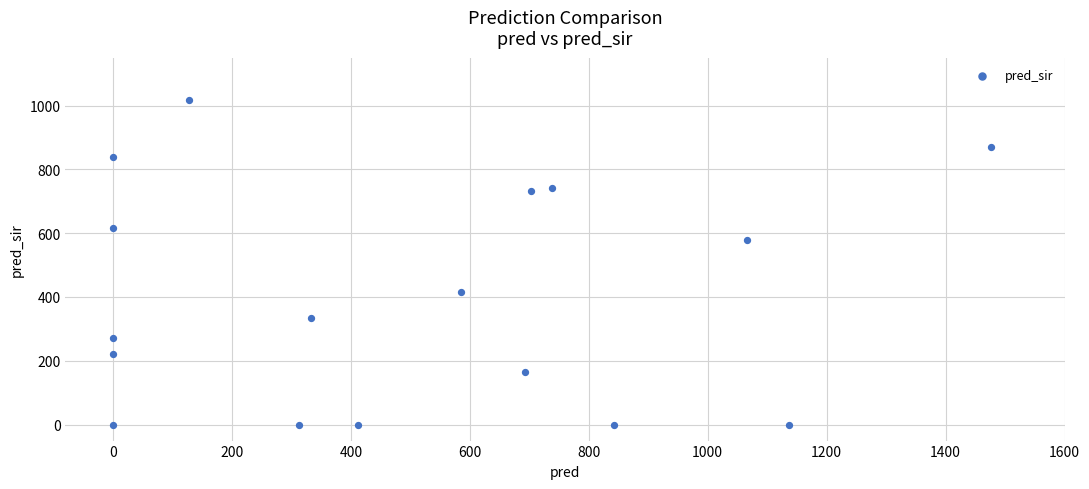

What is the range of Y values (max minus min)?

1018.0